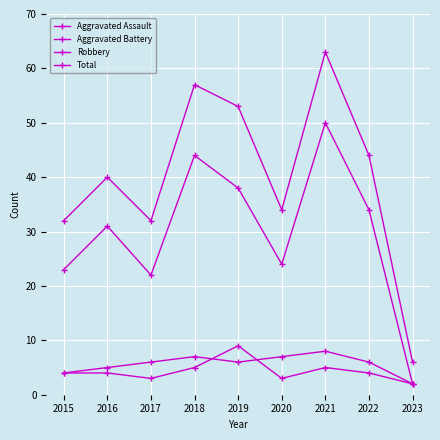

Count the number of data series in this chart.

4